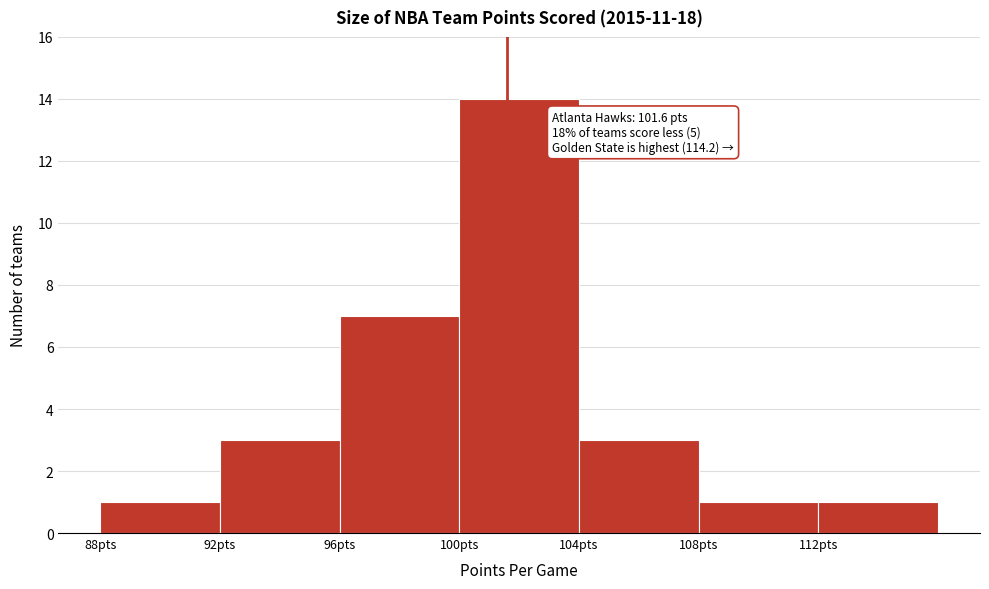

Which range on the x-axis has the tallest bar?

100 to 104